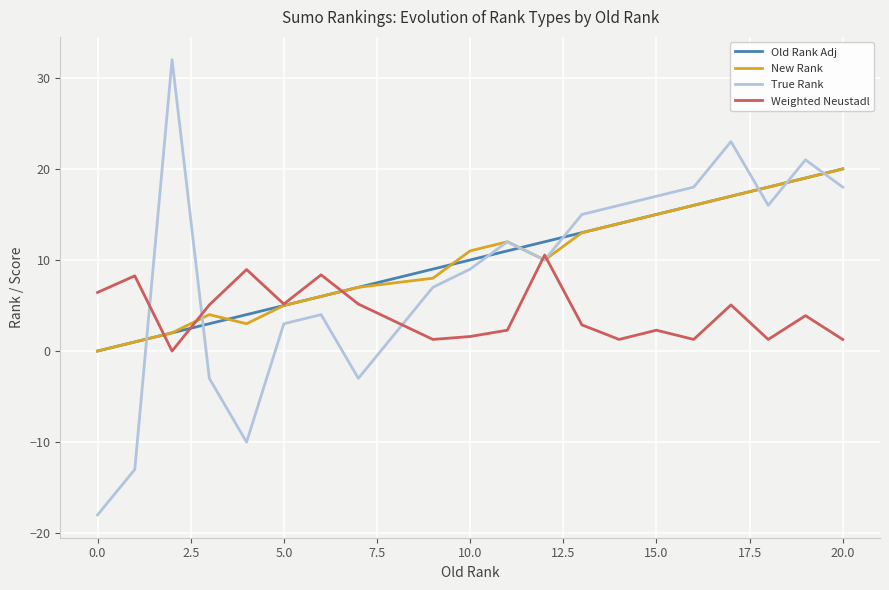

Which series has the largest range (max minus min)?

True Rank